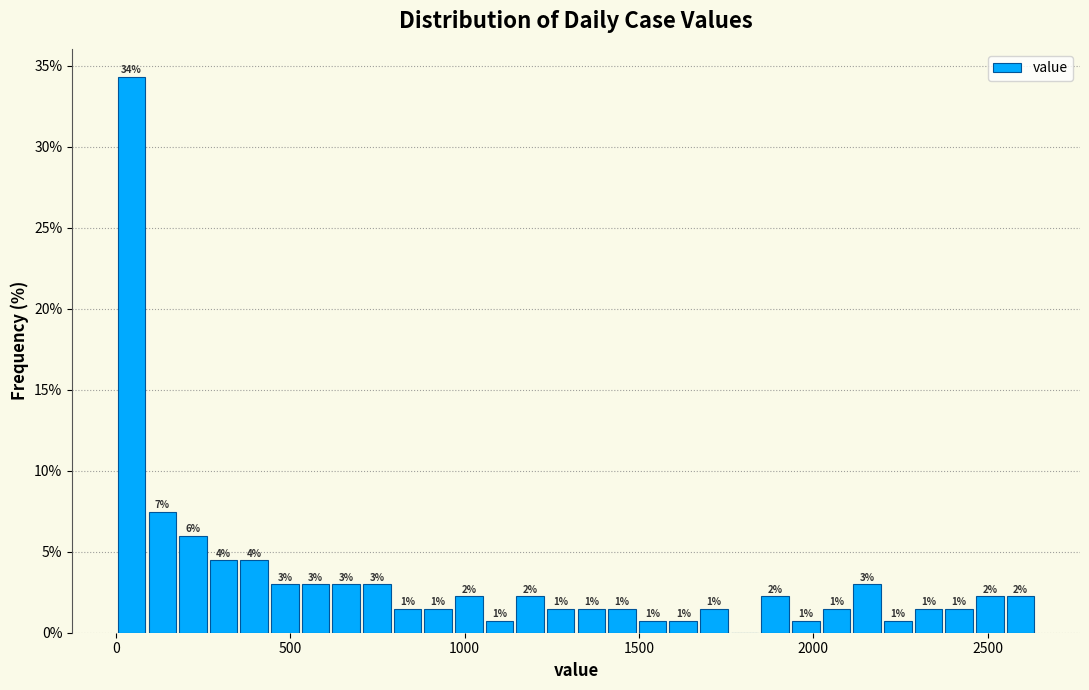

Around what value on the x-axis is the tallest bar? Give the approximate position of its centre, as read against the axis.

50